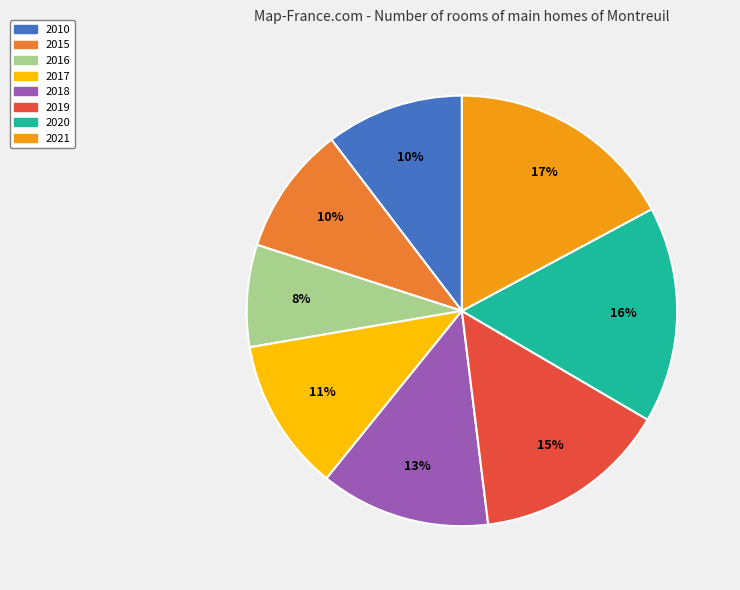

To the nearest percent, what is the difference between the largest and smallest slice percentages?

9%